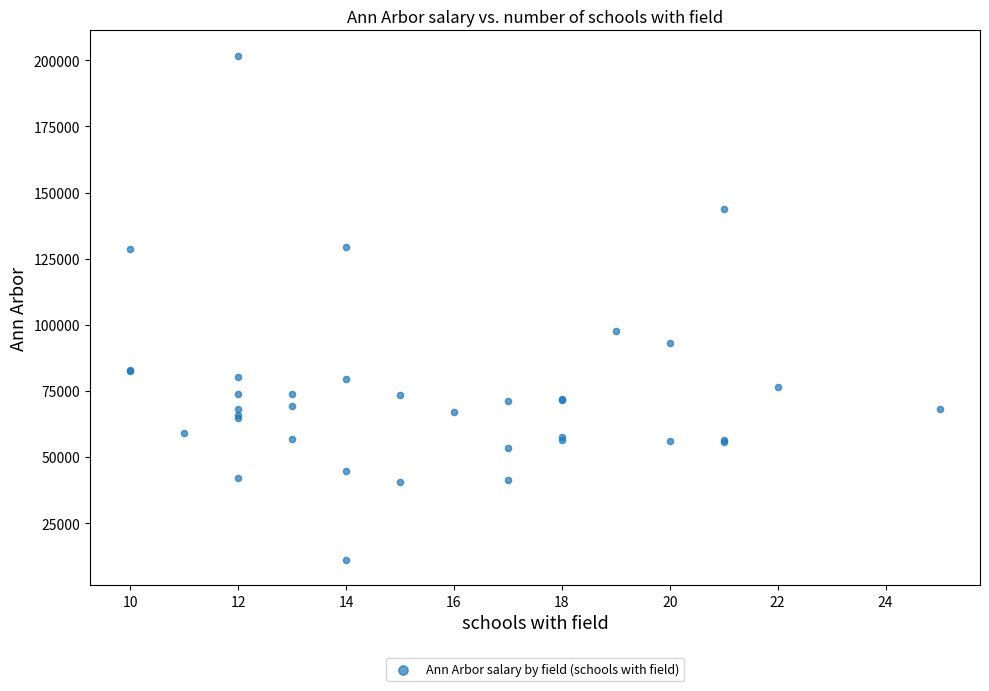

What Y value in the scatter plot is closest to 106476?

97835.8